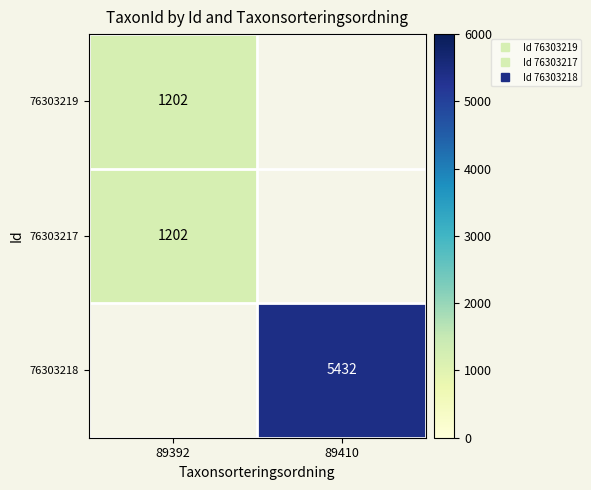

Which label corresponds to the smallest value in the chart?

89392